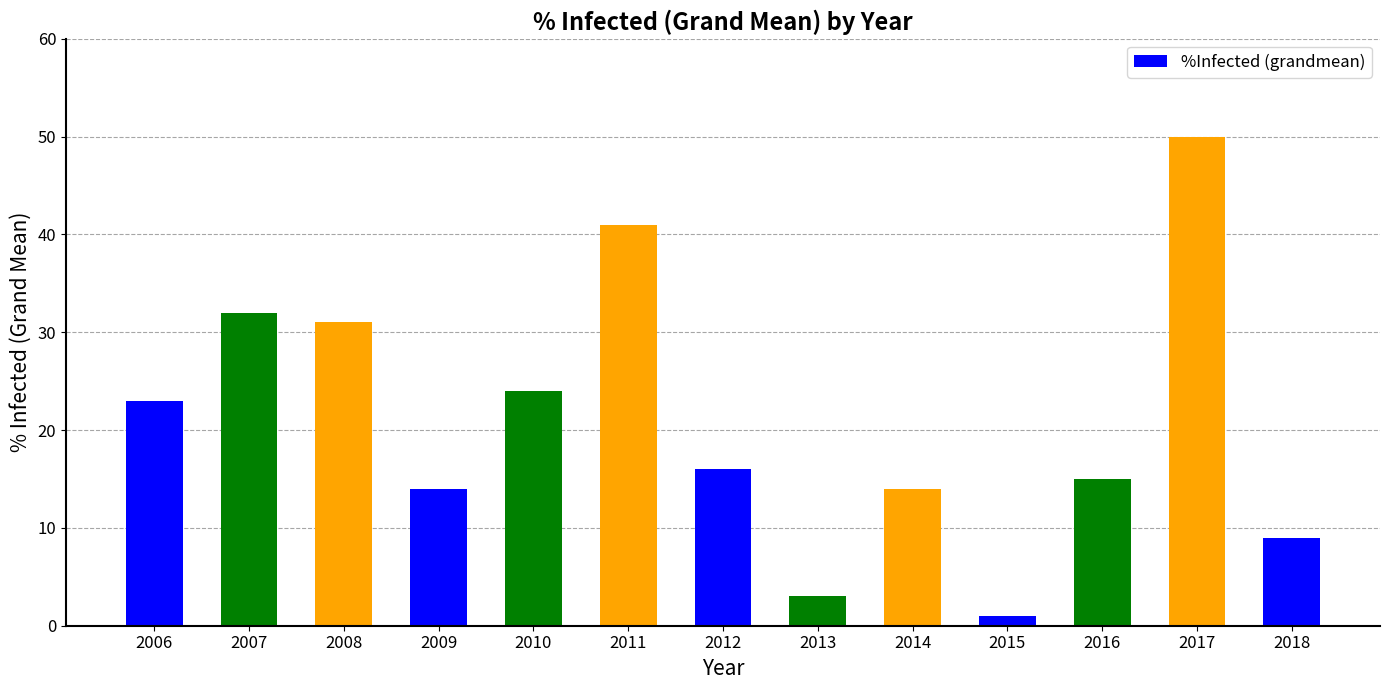

How many categories are shown in the chart?

13